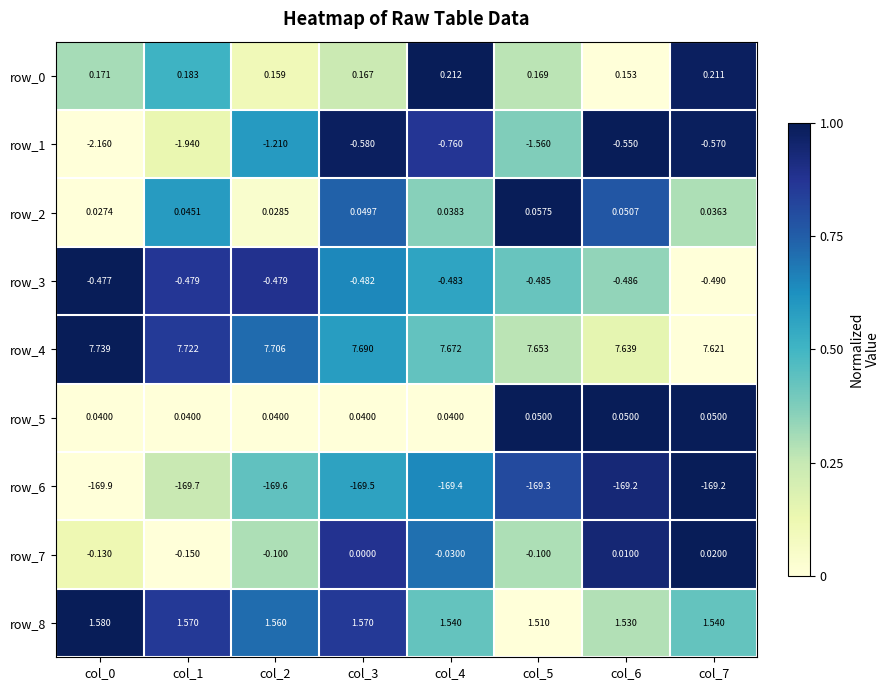

Reading left to right, list all the values displayed in this chart.

row_0: 0.3	0.5	0.1	0.2	1.0	0.3	0.0	1.0
row_1: 0.0	0.1	0.6	1.0	0.9	0.4	1.0	1.0
row_2: 0.0	0.6	0.0	0.7	0.4	1.0	0.8	0.3
row_3: 1.0	0.9	0.9	0.6	0.6	0.4	0.3	0.0
row_4: 1.0	0.9	0.7	0.6	0.4	0.3	0.2	0.0
row_5: 0.0	0.0	0.0	0.0	0.0	1.0	1.0	1.0
row_6: 0.0	0.2	0.4	0.6	0.6	0.8	0.9	1.0
row_7: 0.1	0.0	0.3	0.9	0.7	0.3	0.9	1.0
row_8: 1.0	0.9	0.7	0.9	0.4	0.0	0.3	0.4